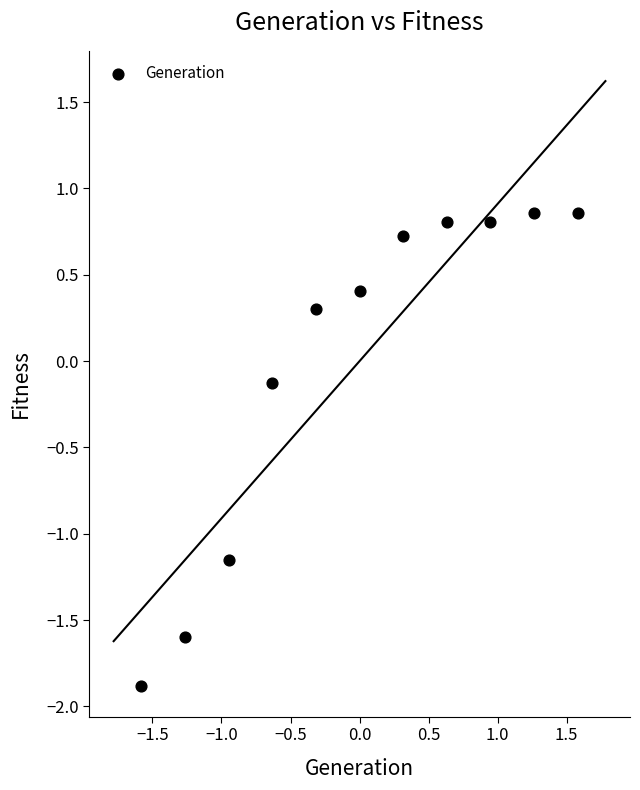

What is the range of Y values (max minus min)?

2.7